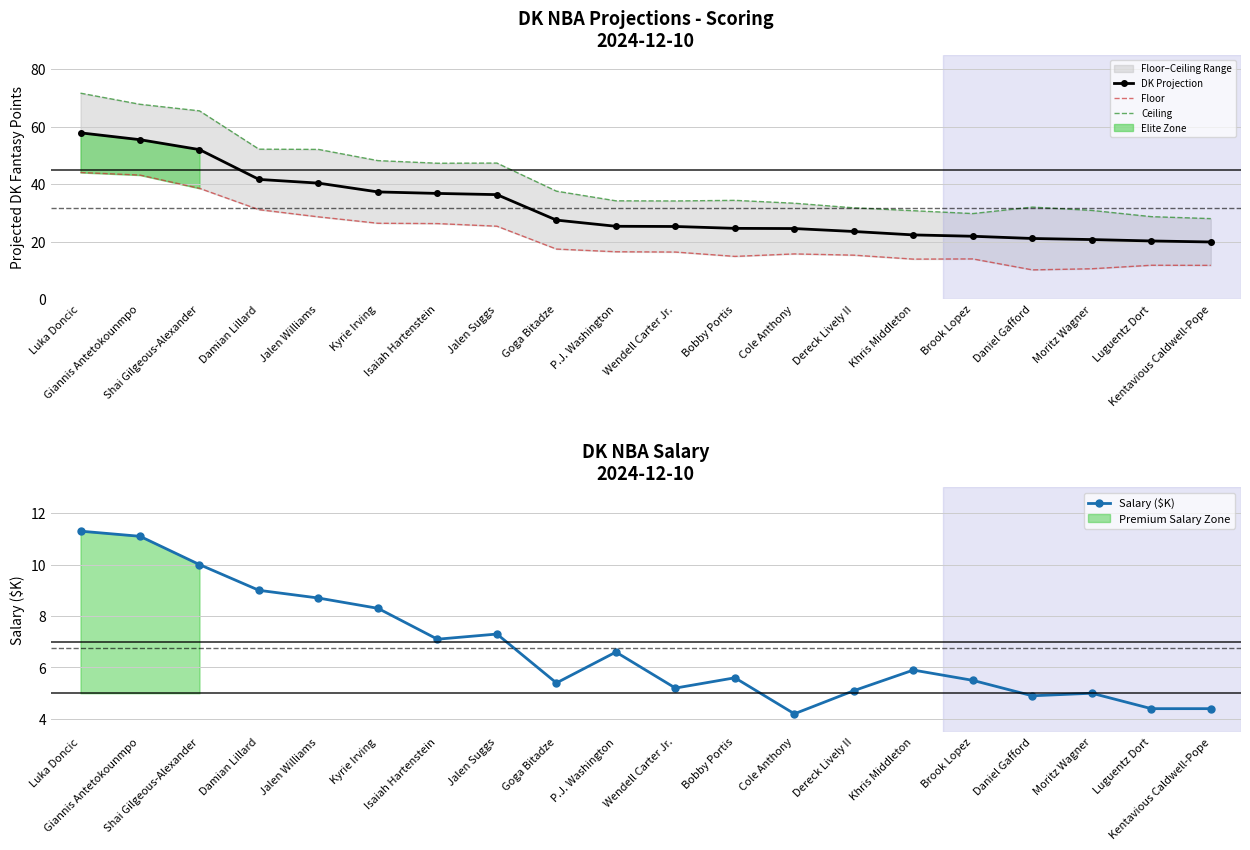

What is the total value across all series at Jalen Williams?

129.8